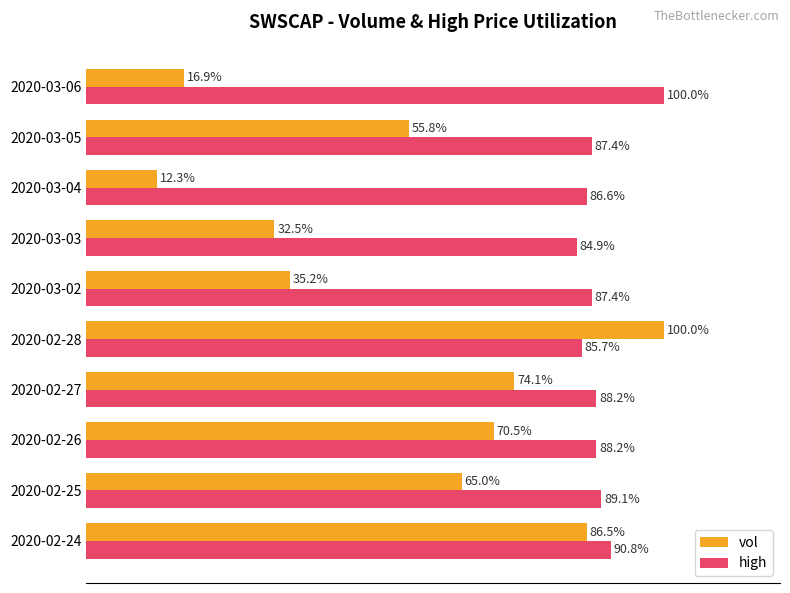

At which label does high reach its minimum?

2020-03-03